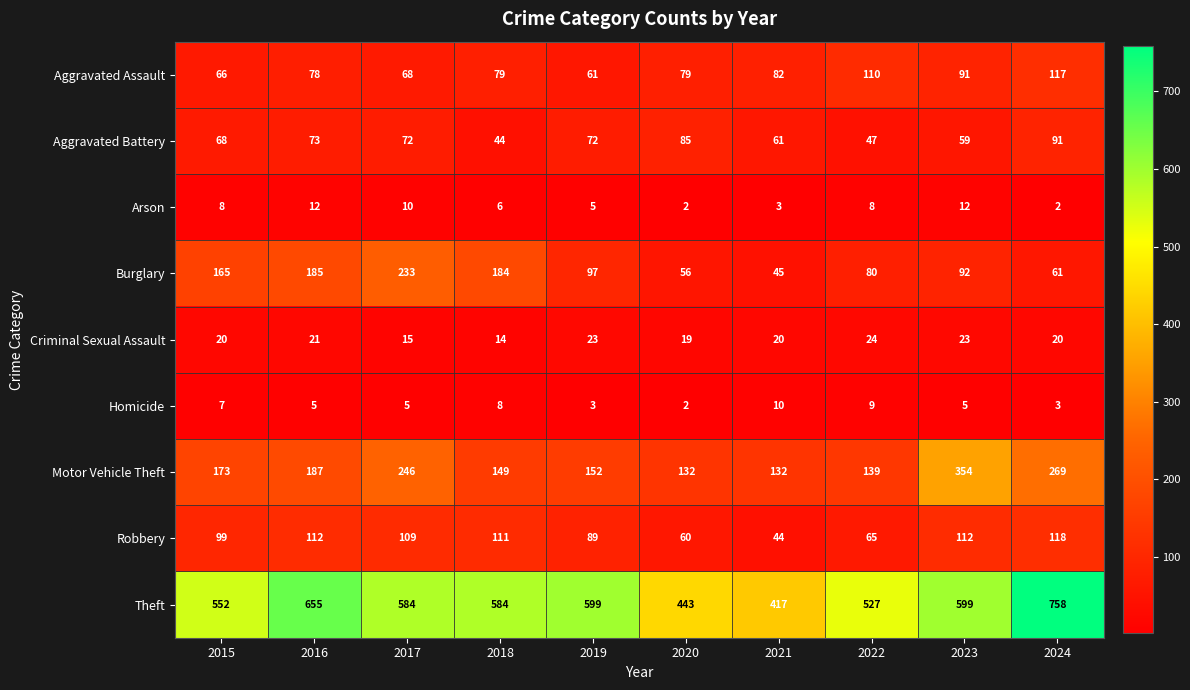

What is the difference between the second highest and second lowest values in the Aggravated Battery series?

38